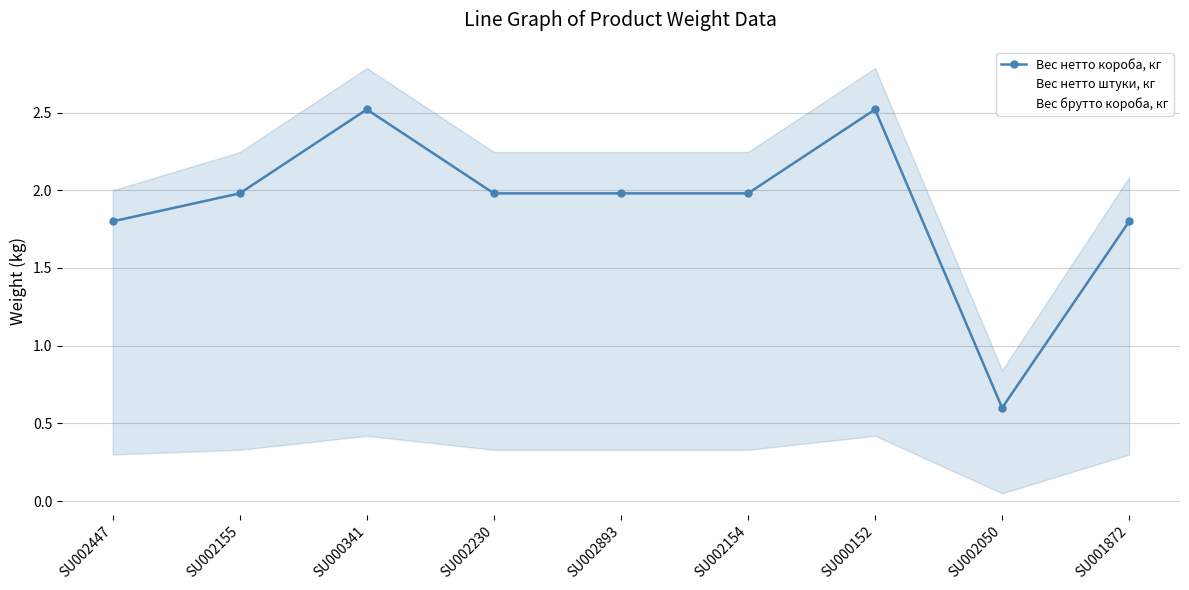

What position from the left is SU002154?

6